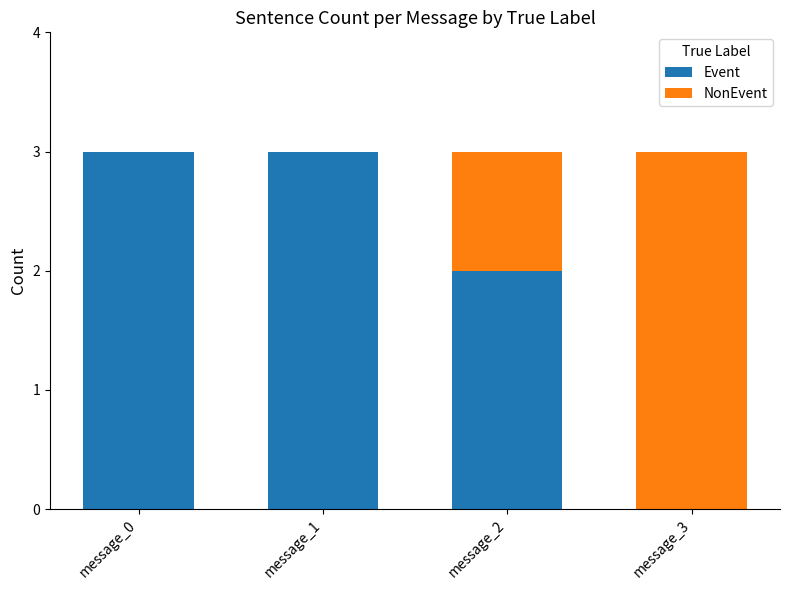

What is the highest value of the Event series?

3